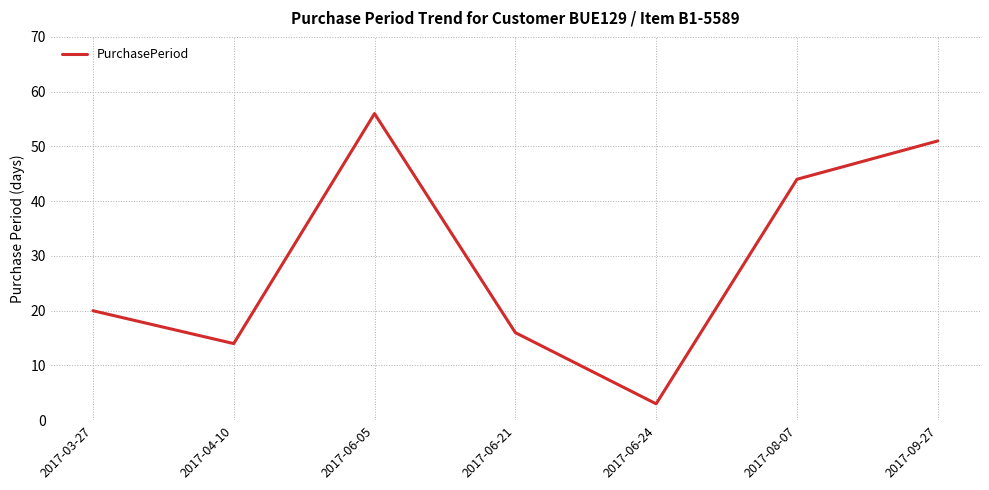

What is the ratio of the value at 2017-06-05 to the value at 2017-06-21?

3.5